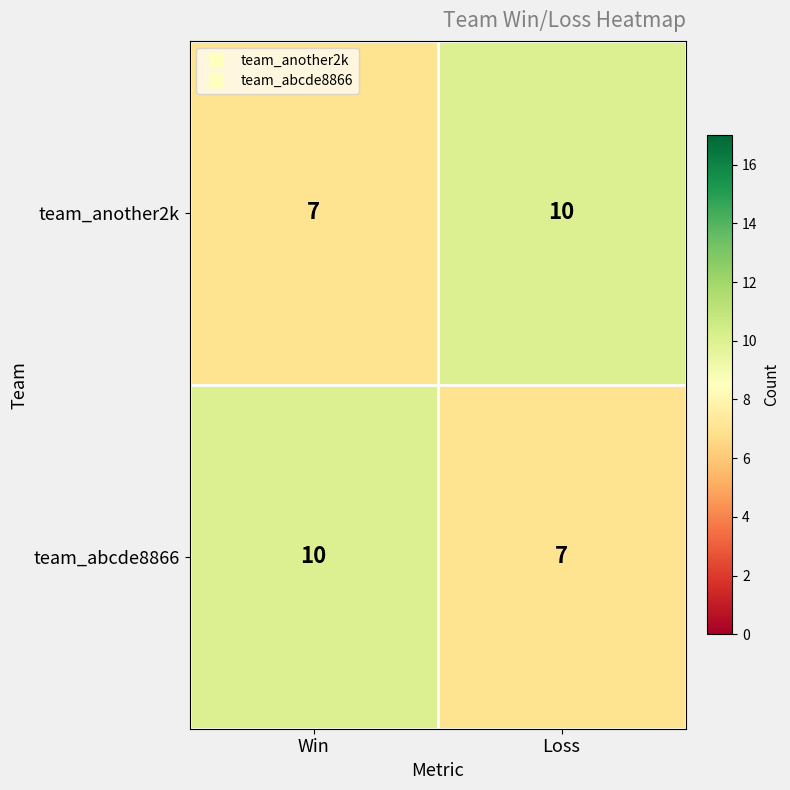

The team_abcde8866 series shows 16 at Win. True or false?

False